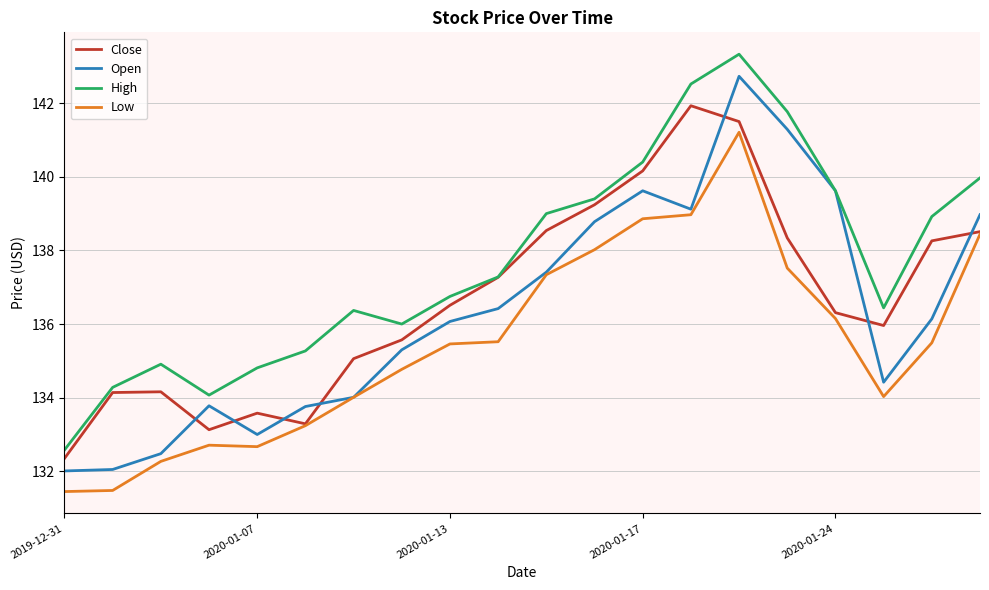

In Low, how many points are higher than both neighbors (excluding endpoints)?

2